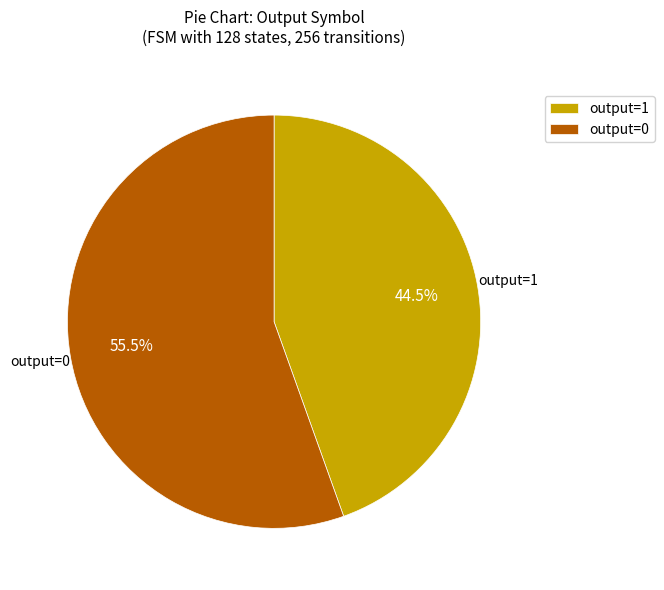

Which category has the smallest portion of the pie?

output=1